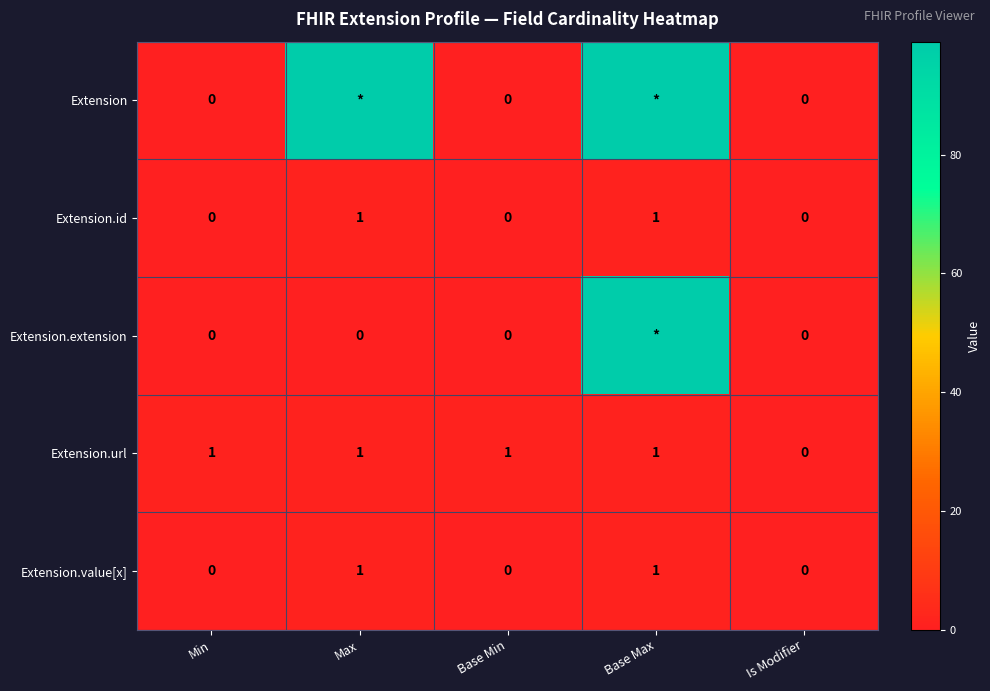

Is it true that Extension.id equals 1 at Max?

True